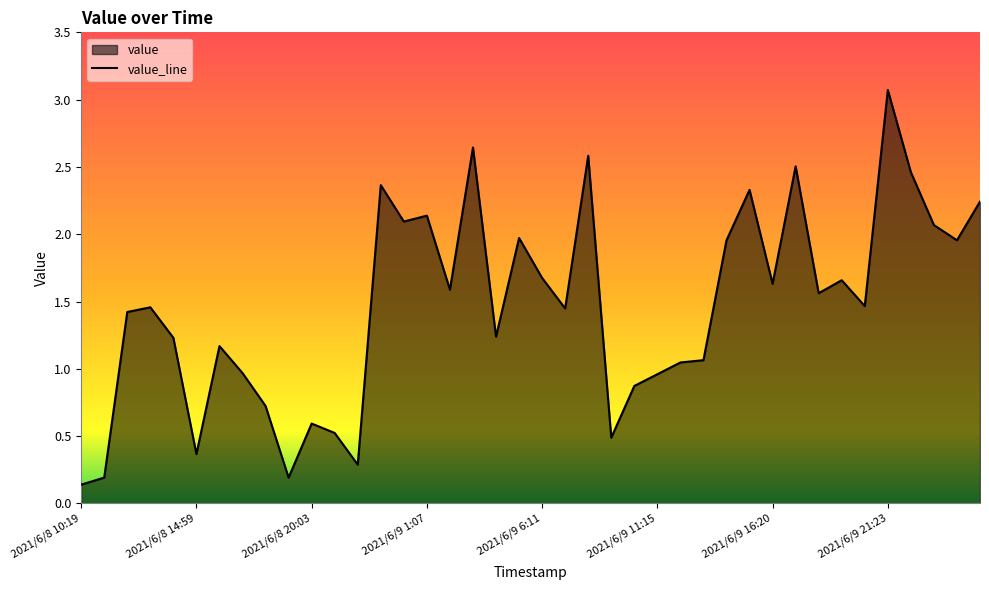

Which category has the highest value across all series?

2021/6/9 21:23